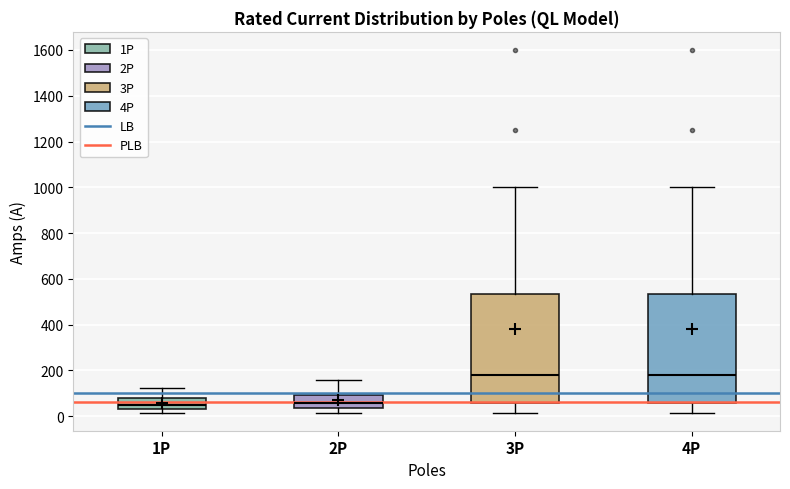

Reading left to right, transcribe this box plot: for each box, give where its median line is, the range the box spans, and where its two whiskers end, as read against the y-axis. The values are not printed on the chart, so give them approximately, as read against the axis.

1P: median 60, box 40 to 80, whiskers 20 to 120
2P: median 60, box 40 to 100, whiskers 20 to 160
3P: median 180, box 60 to 540, whiskers 20 to 1000
4P: median 180, box 60 to 540, whiskers 20 to 1000